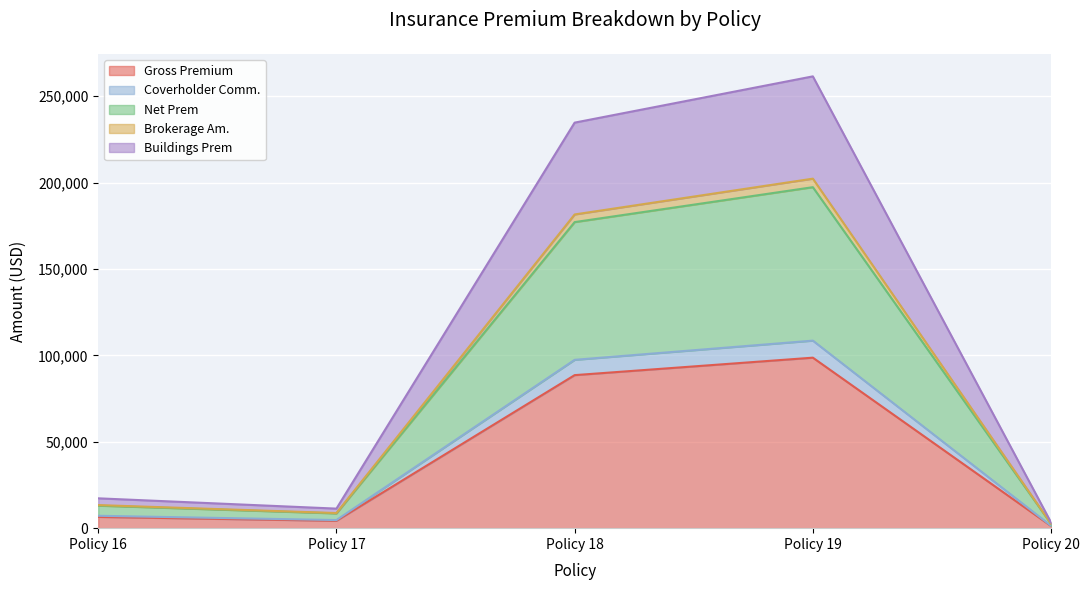

How many interior local peaks does the Buildings Prem series have?

1